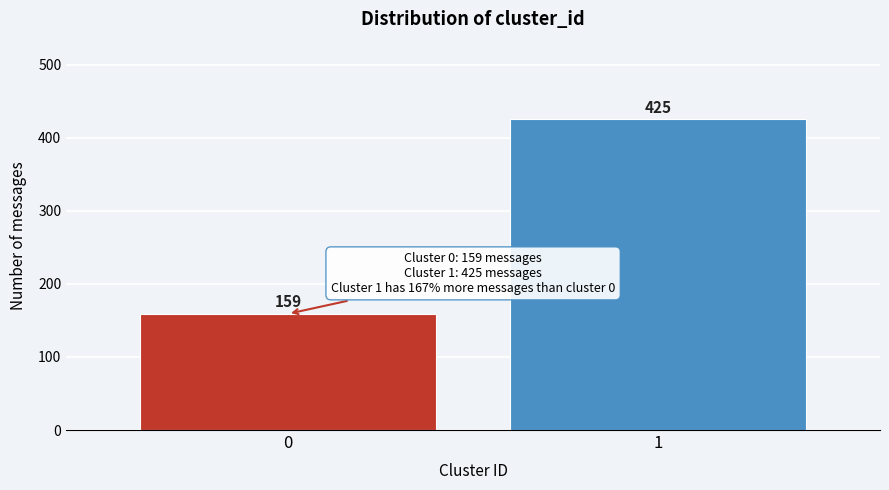

Reading left to right, list all the values displayed in this chart.

159	425